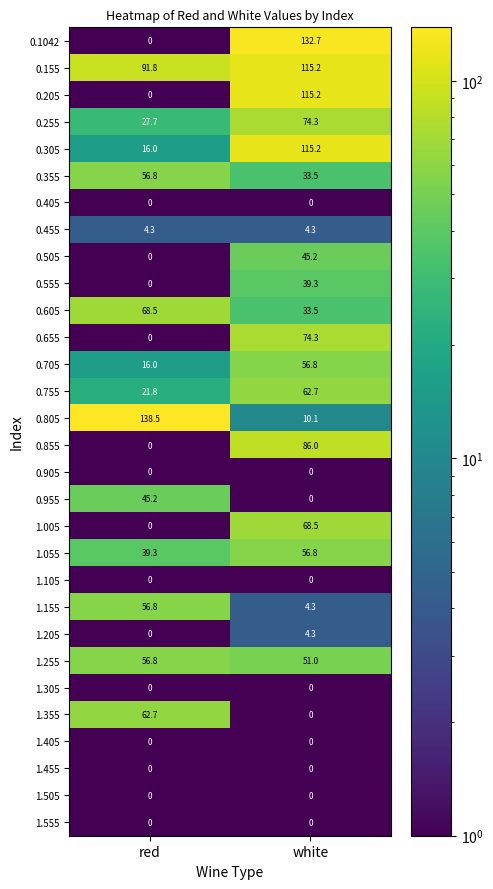

What is the highest value of the 1.355 series?

62.7